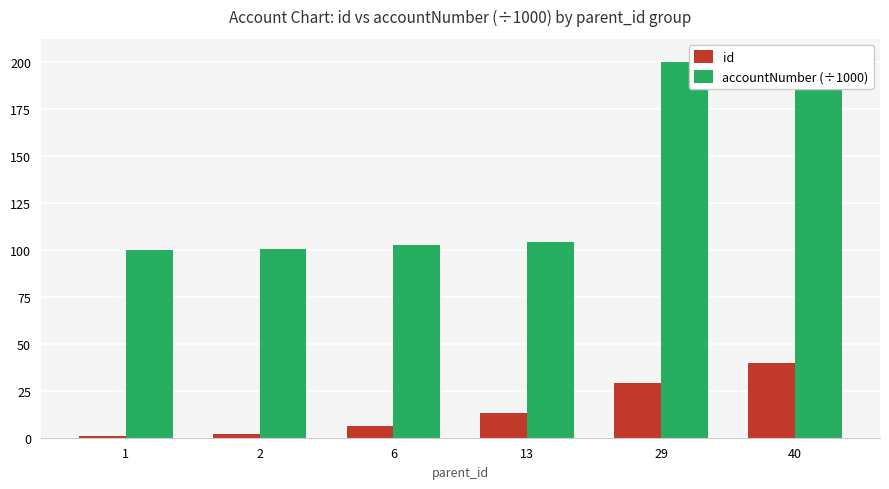

What is the average value of the id series?

15.2